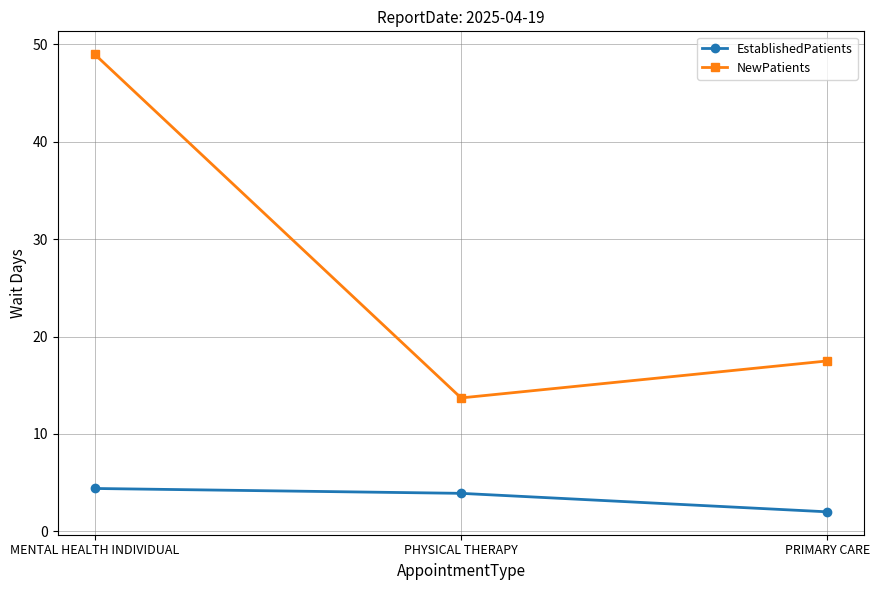

Which series has the largest range (max minus min)?

NewPatients